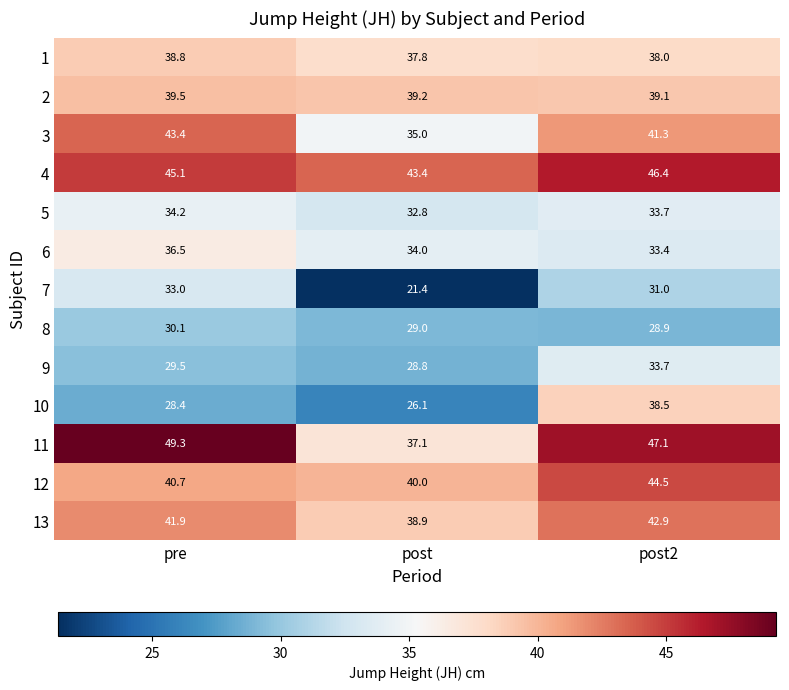

What is the sum of all 1 values?

114.6